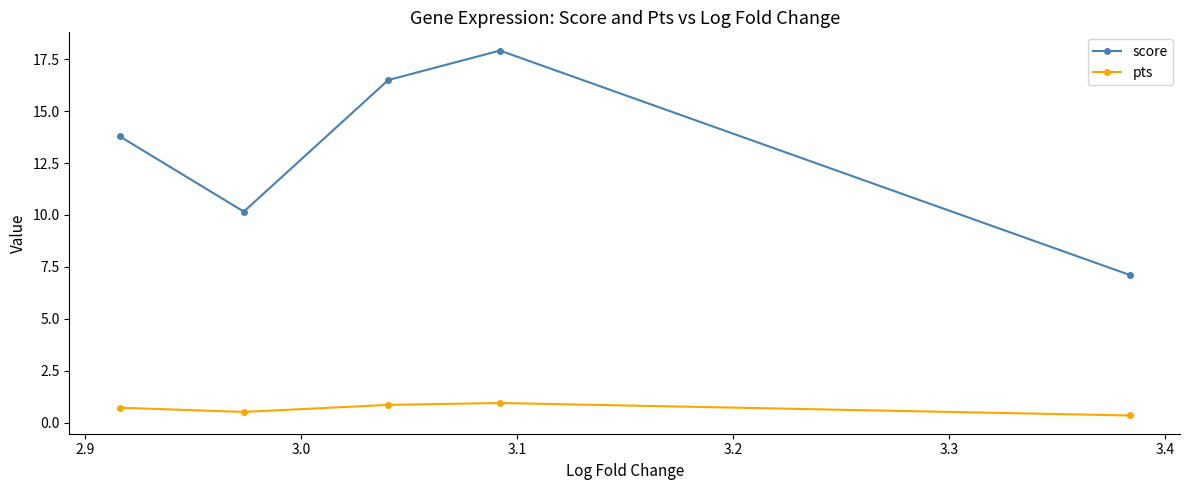

At how many categories does at least one series exceed 5?

5